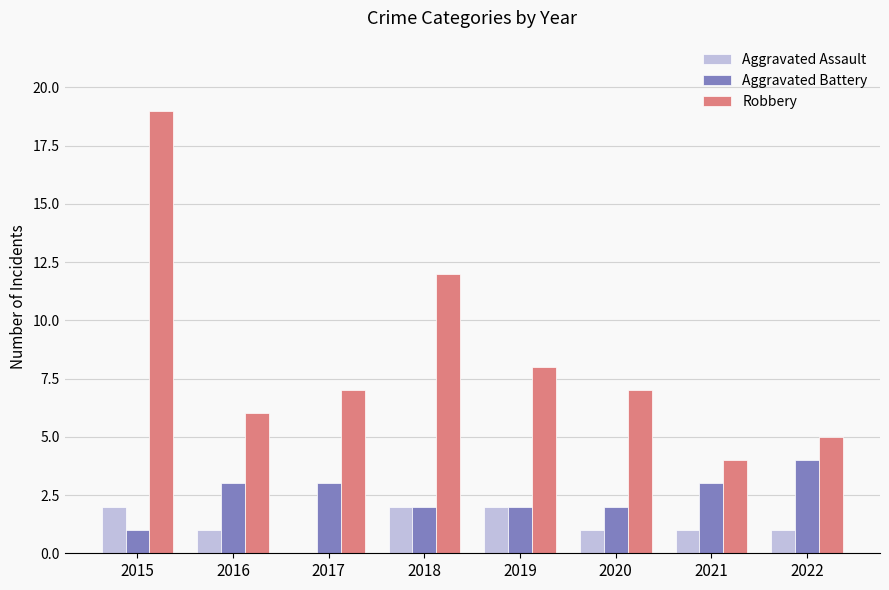

Reading left to right, list all the values displayed in this chart.

Aggravated Assault: 2	1	0	2	2	1	1	1
Aggravated Battery: 1	3	3	2	2	2	3	4
Robbery: 19	6	7	12	8	7	4	5